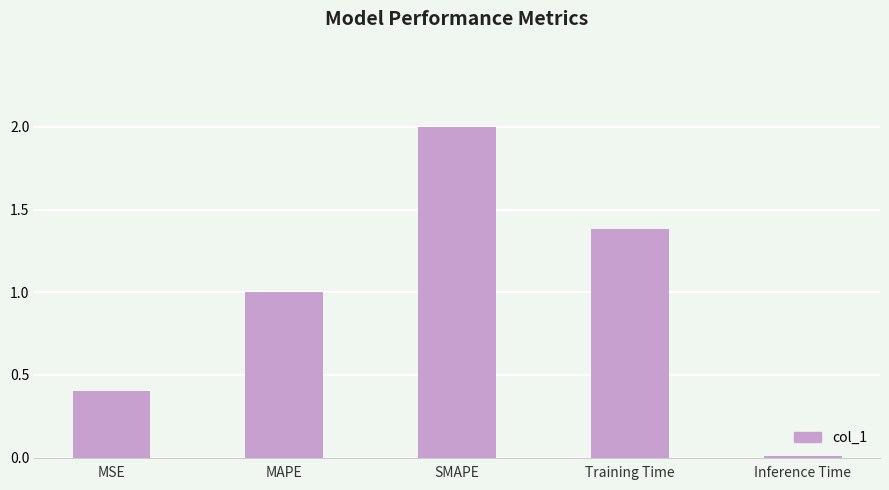

What is the sum of all values?

4.8